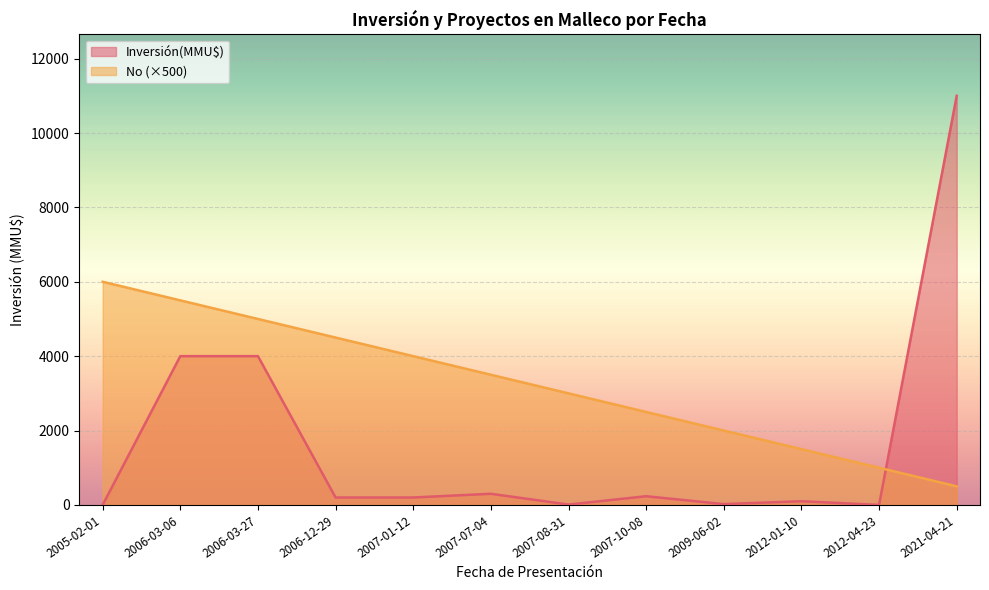

Between 2005-02-01 and 2021-04-21, which series saw the biggest shift?

Inversión(MMU$)